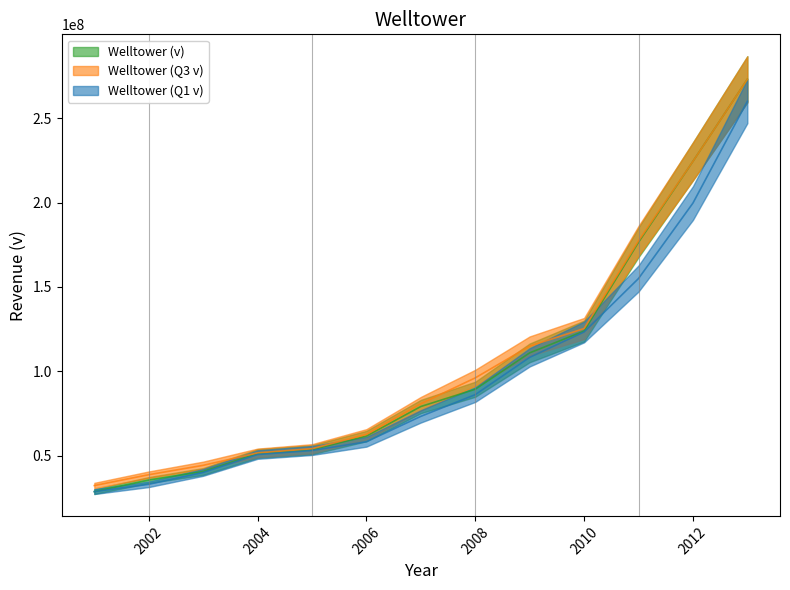

The value of Welltower (v) at 2001 is 49148049. True or false?

False